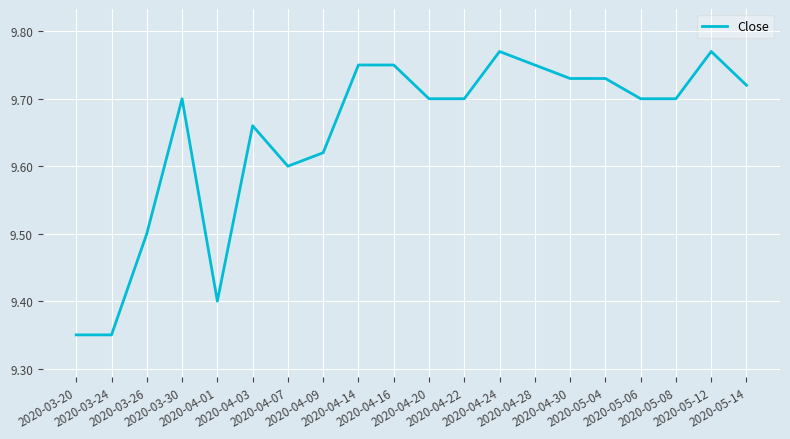

What position from the left is 2020-05-04?

16